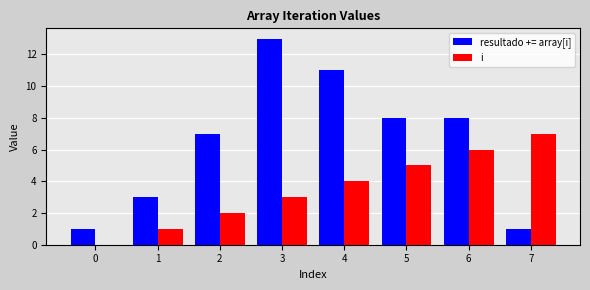

Between 5 and 7, which series saw the biggest shift?

resultado += array[i]